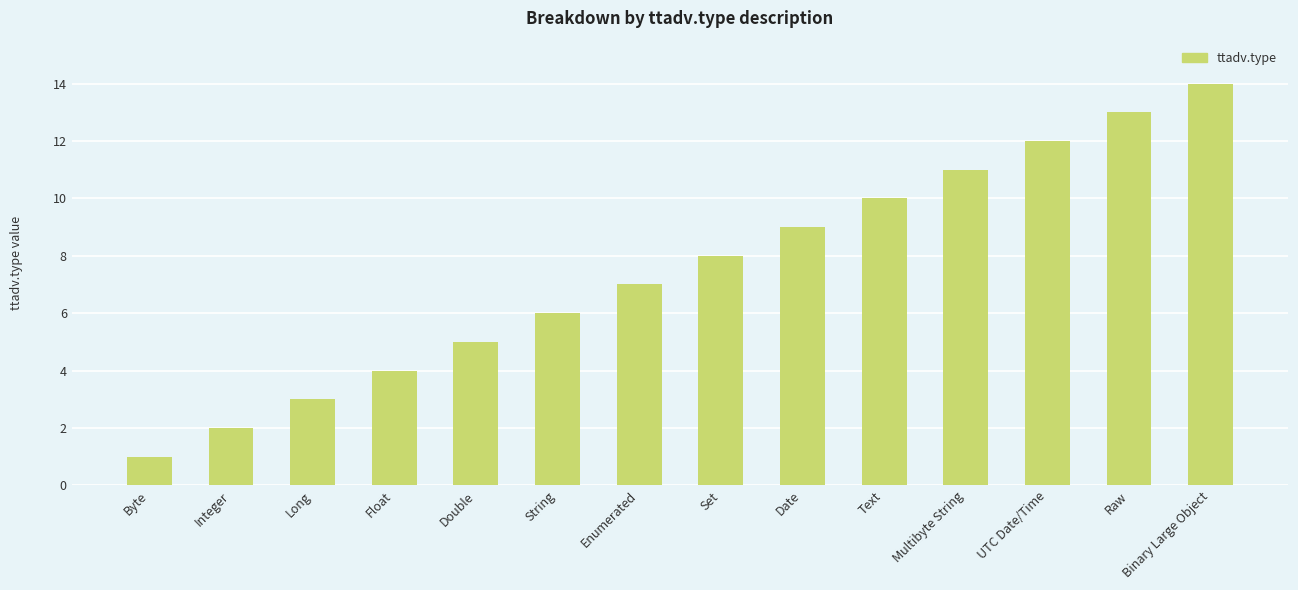

Approximately how many times larger is the value at Byte compared to Enumerated?

0.1